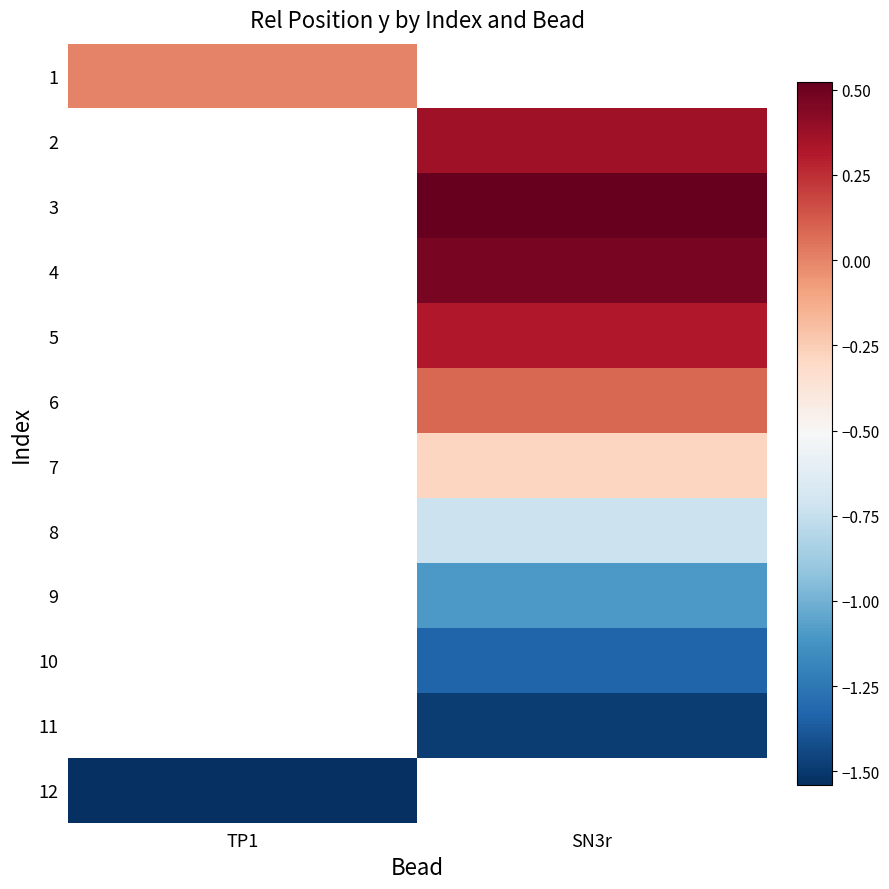

Which has a higher value, TP1 or SN3r?

SN3r